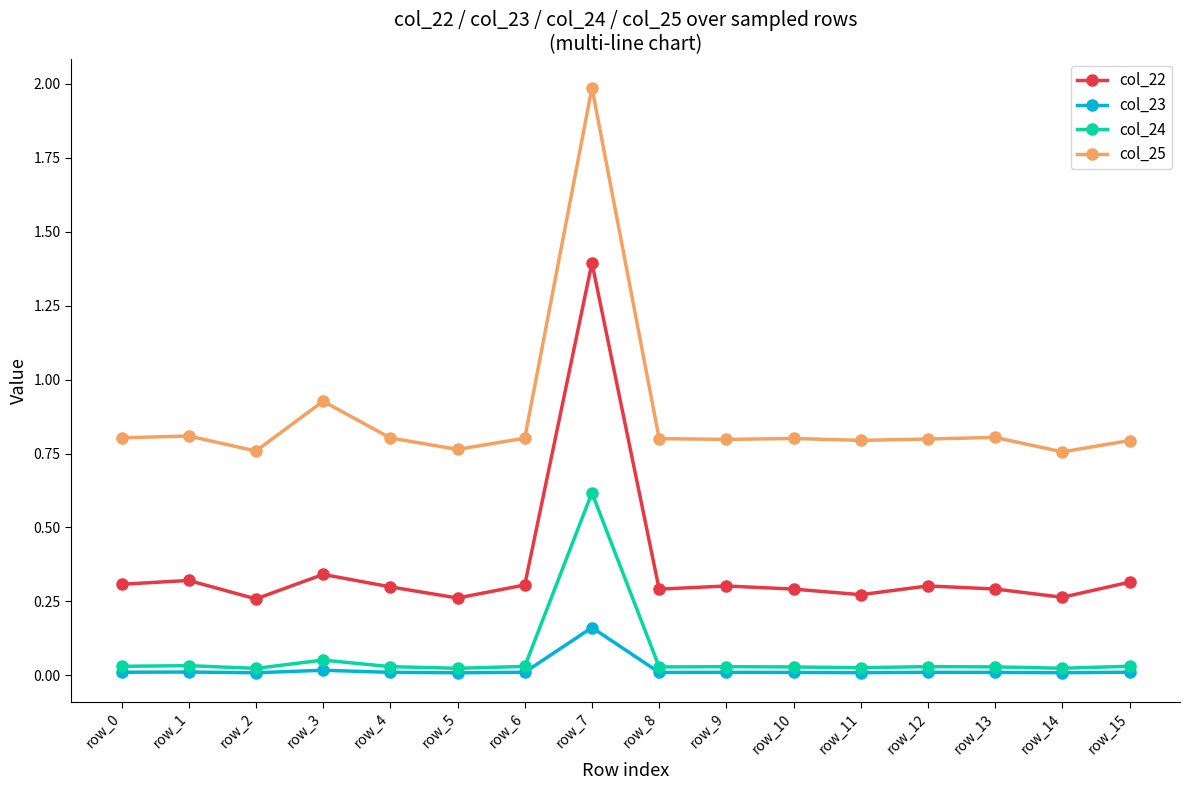

Which series has the widest spread of values?

col_25